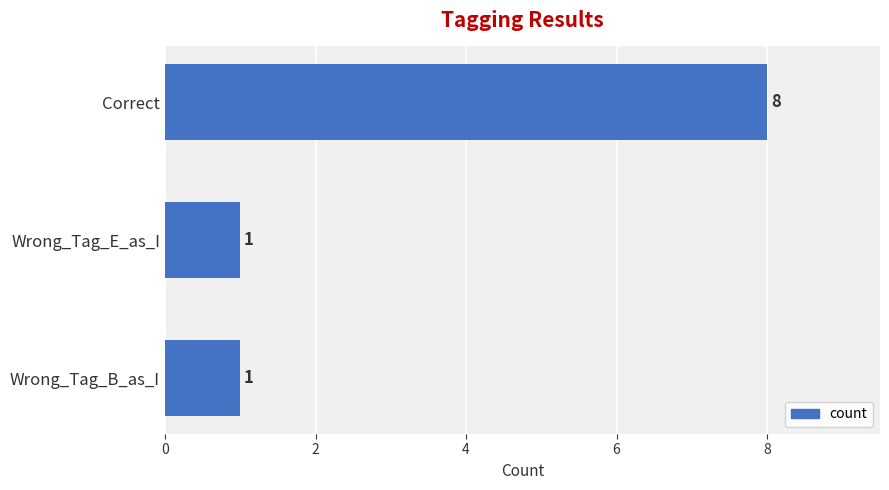

Reading top to bottom, list all the values displayed in this chart.

8	1	1